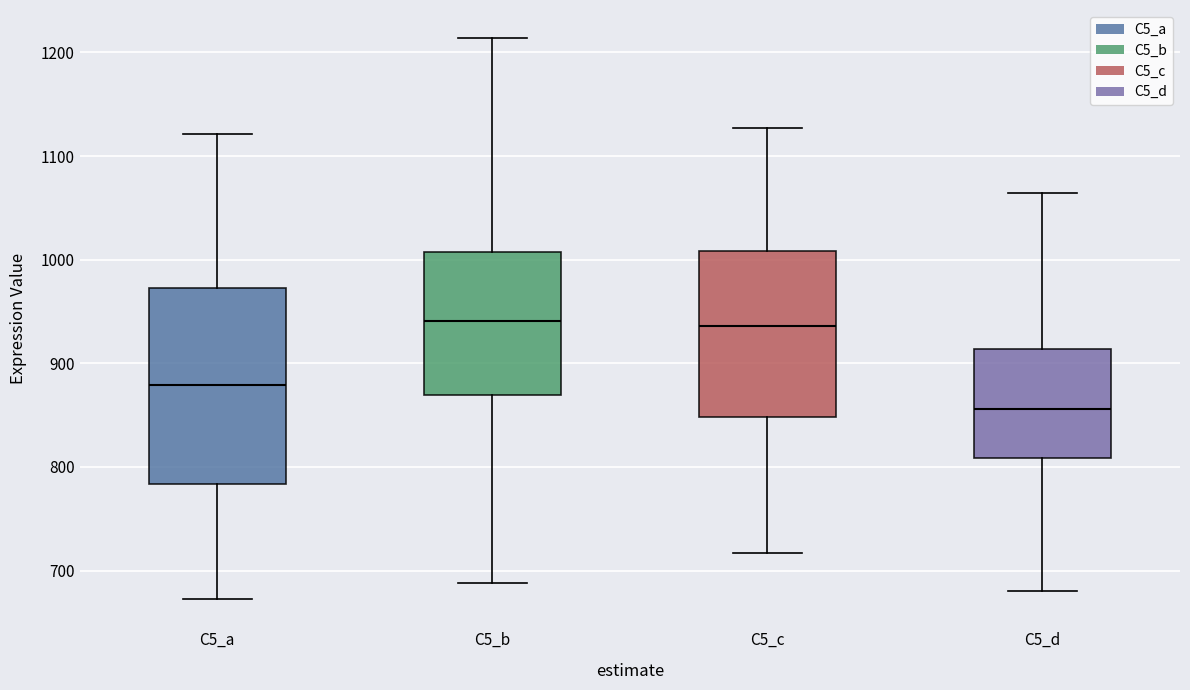

Reading left to right, transcribe this box plot: for each box, give where its median line is, the range the box spans, and where its two whiskers end, as read against the y-axis. The values are not printed on the chart, so give them approximately, as read against the axis.

C5_a: median 880, box 780 to 970, whiskers 670 to 1120
C5_b: median 940, box 870 to 1010, whiskers 690 to 1210
C5_c: median 940, box 850 to 1010, whiskers 720 to 1130
C5_d: median 860, box 810 to 910, whiskers 680 to 1060